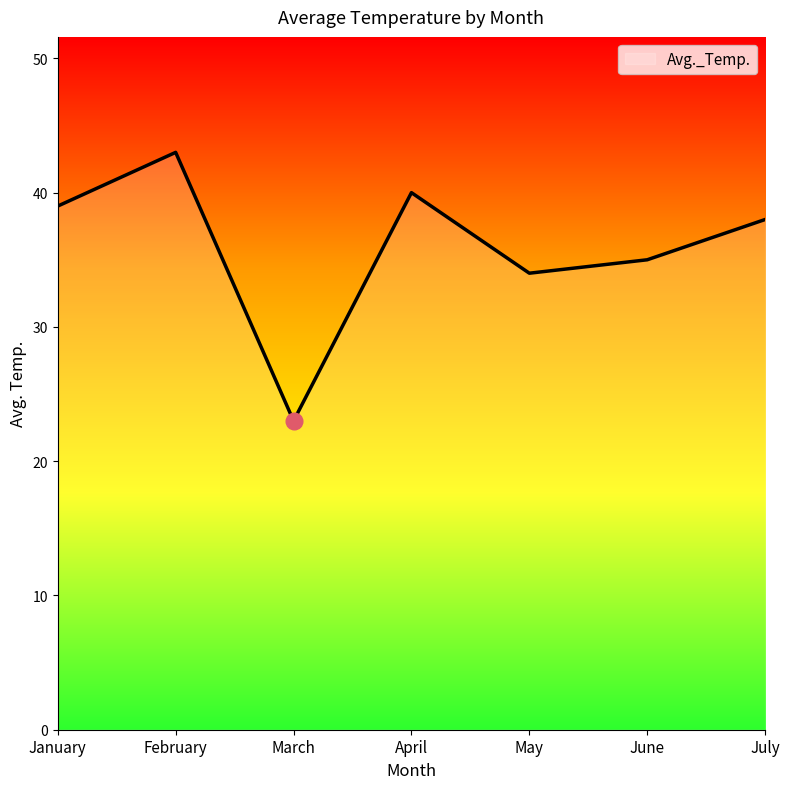

Where does the data first go above 38?

January